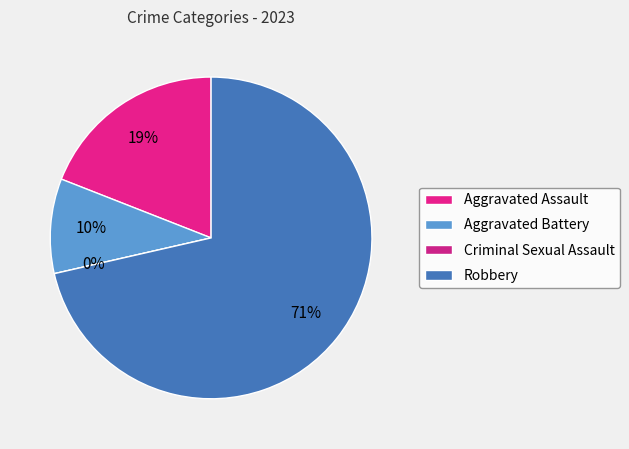

Combined, what portion of the pie is Criminal Sexual Assault and Robbery?

71.4%